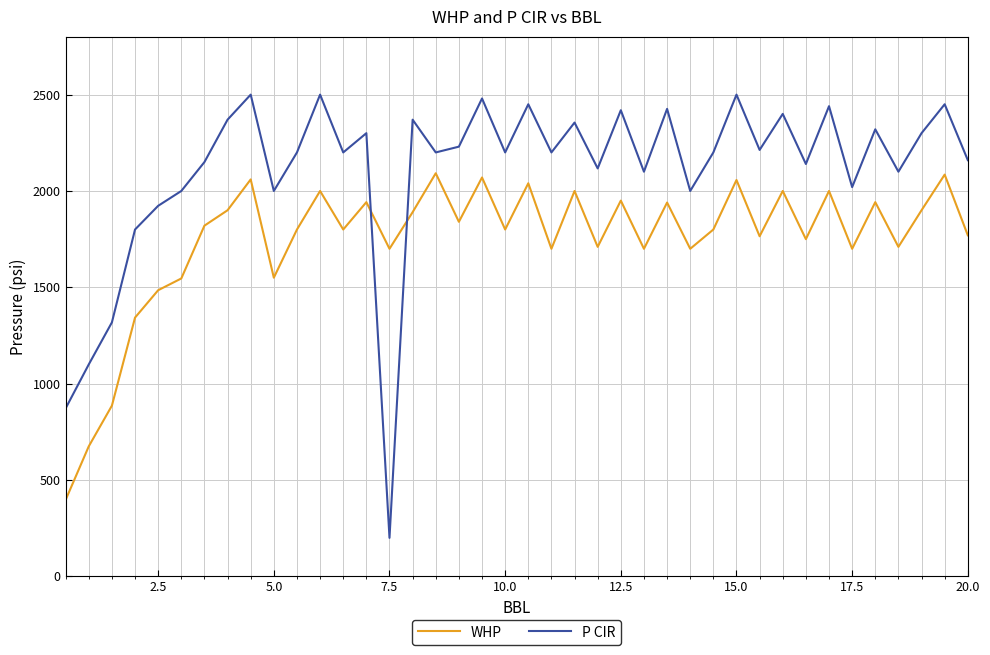

How many interior local peaks does the P CIR series have?

14